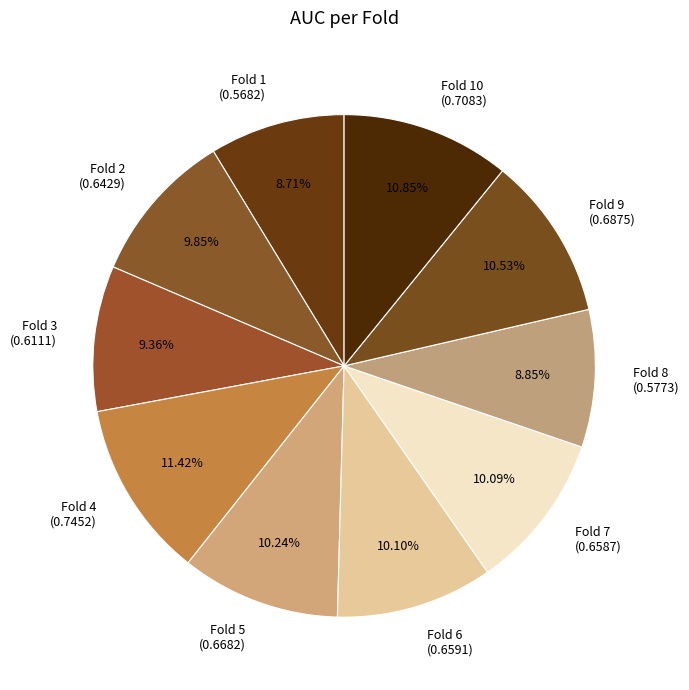

Which category has the biggest portion of the pie?

Fold 4